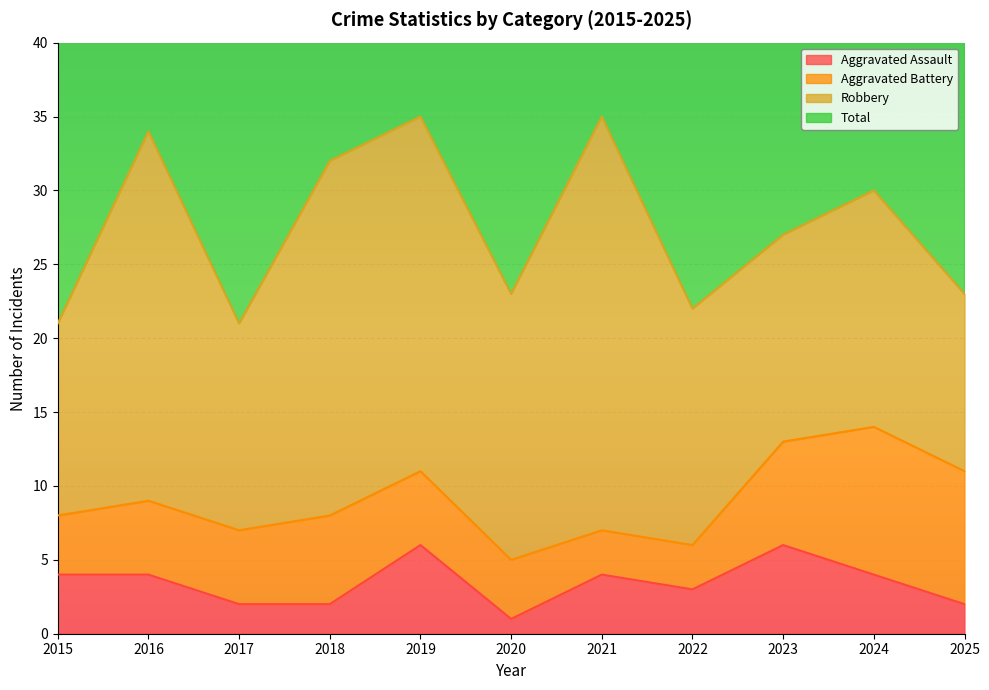

Is the value of Total at 2024 greater than the value of Aggravated Assault at 2021?

Yes